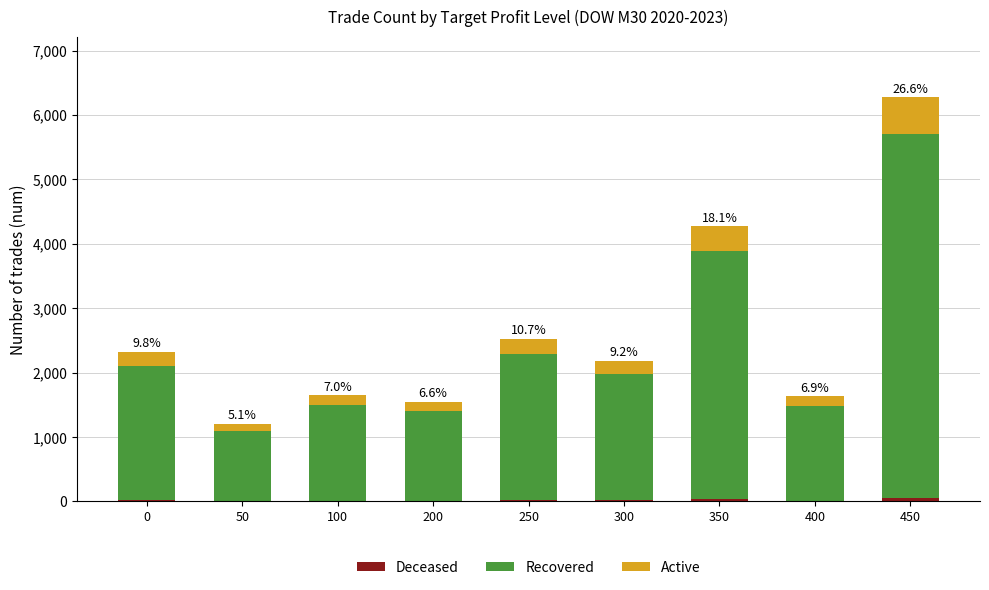

Are the bars grouped side by side (vs. stacked)?

No